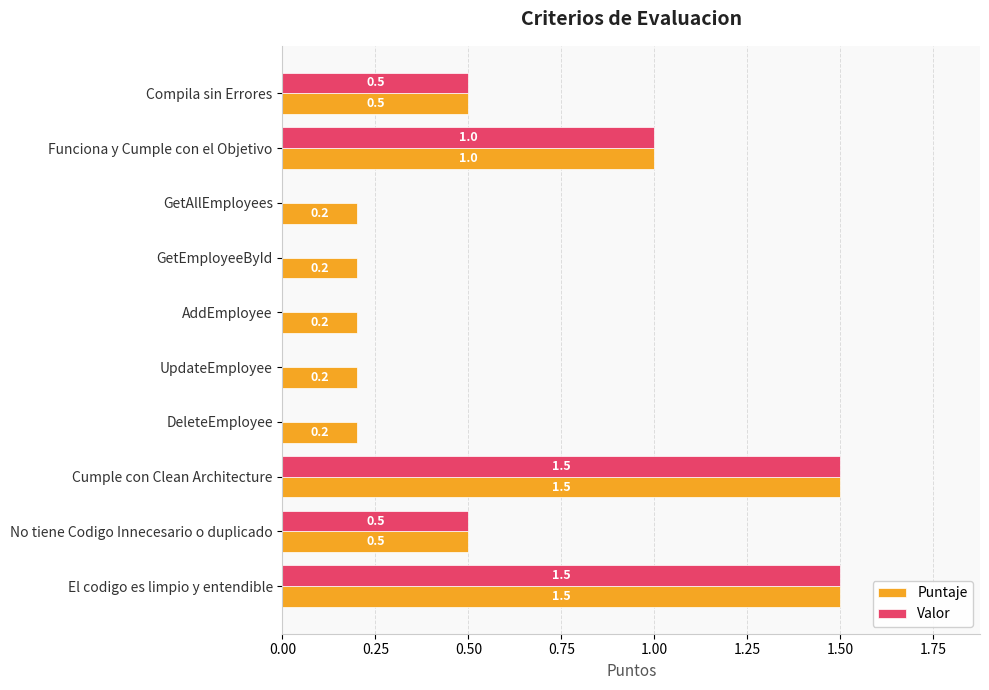

What is the greatest value displayed?

1.5